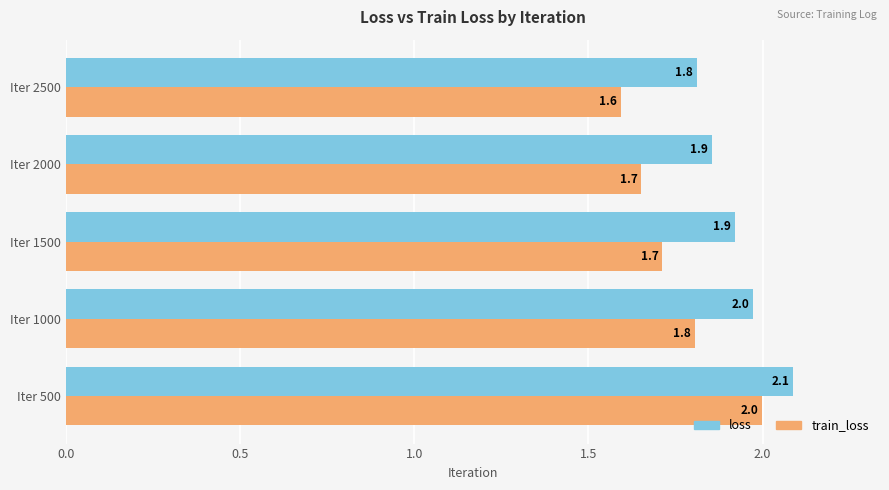

At which label is loss closest to 1?

Iter 2500